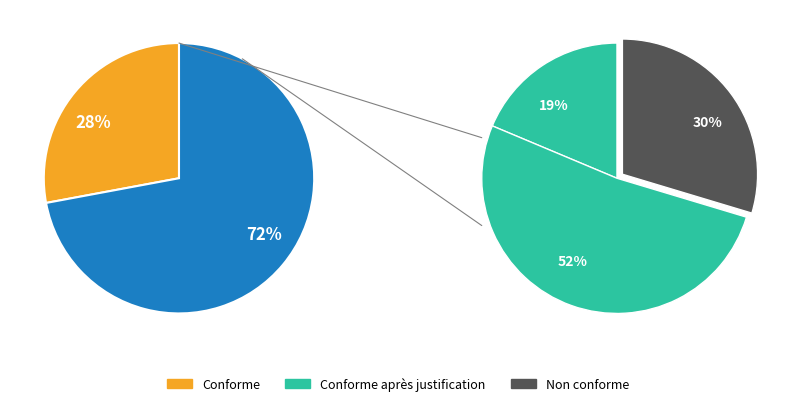

The 5 slice represents 21% of the pie. True or false?

True